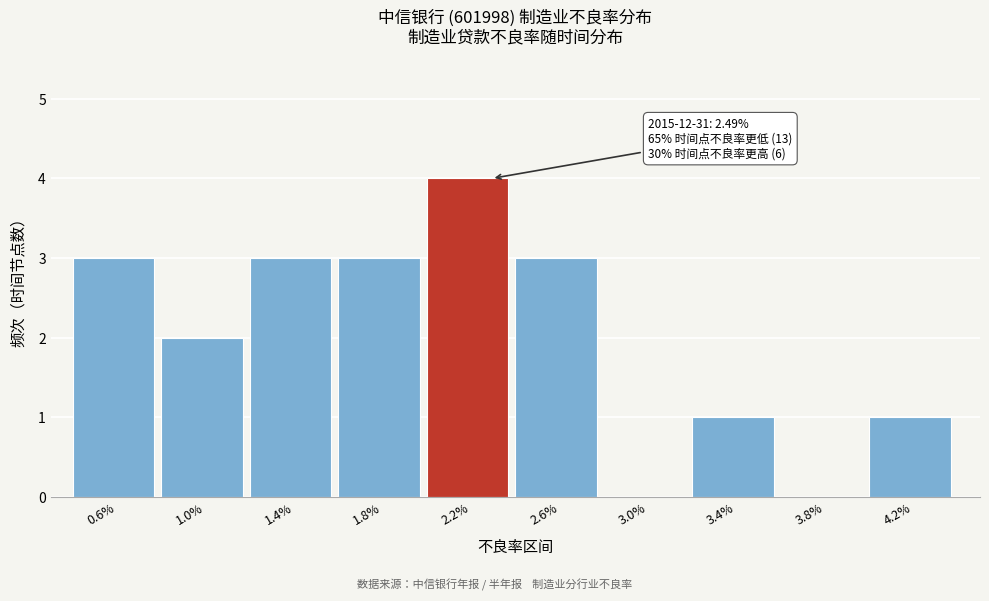

Reading left to right, list all the values displayed in this chart.

0.6%=3	1.0%=2	1.4%=3	1.8%=3	2.2%=4	2.6%=3	3.0%=0	3.4%=1	3.8%=0	4.2%=1